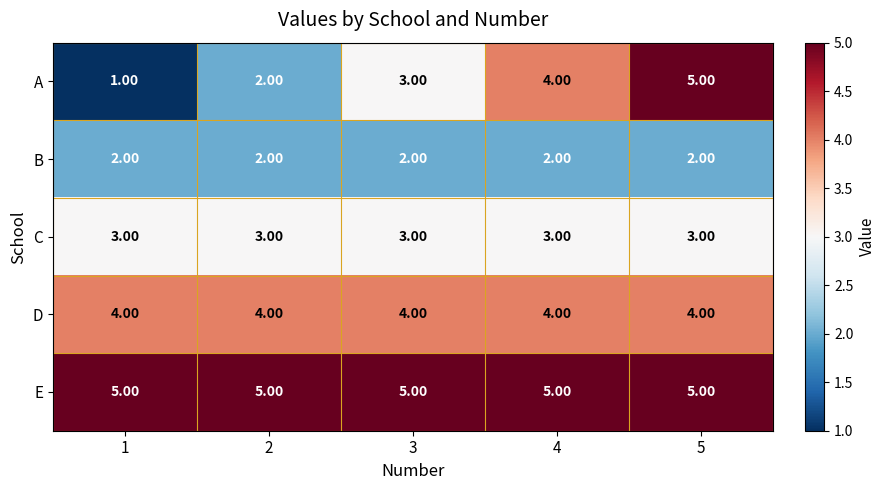

What is the average value of the C series?

3